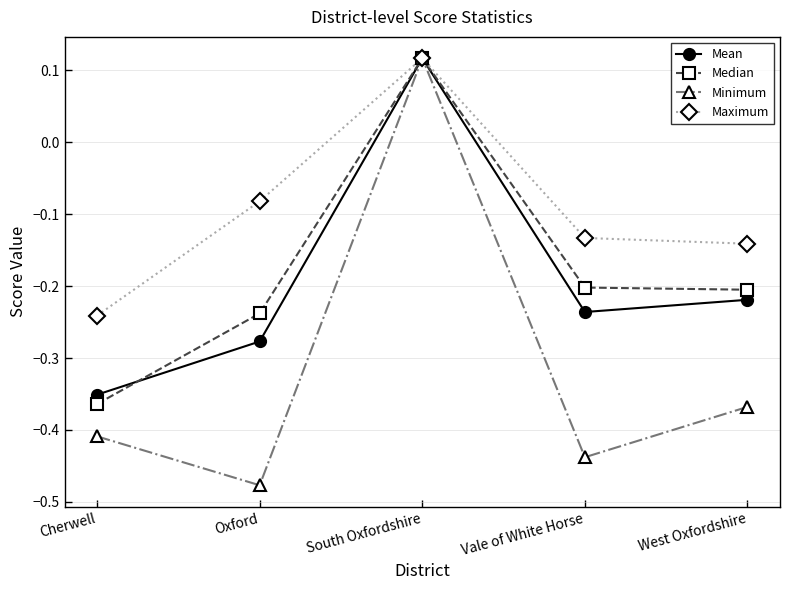

The Maximum series shows -0.0 at West Oxfordshire. True or false?

False